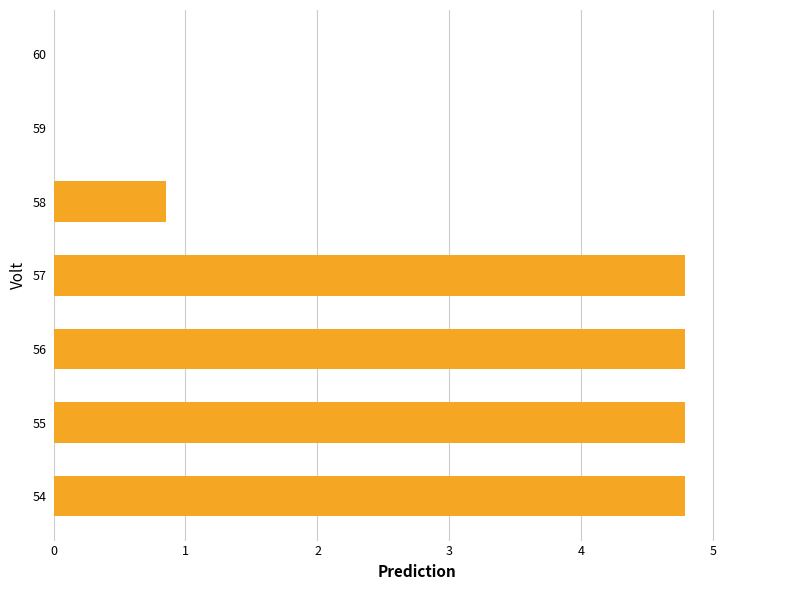

What is the sum of the values at 55 and 56?

9.6